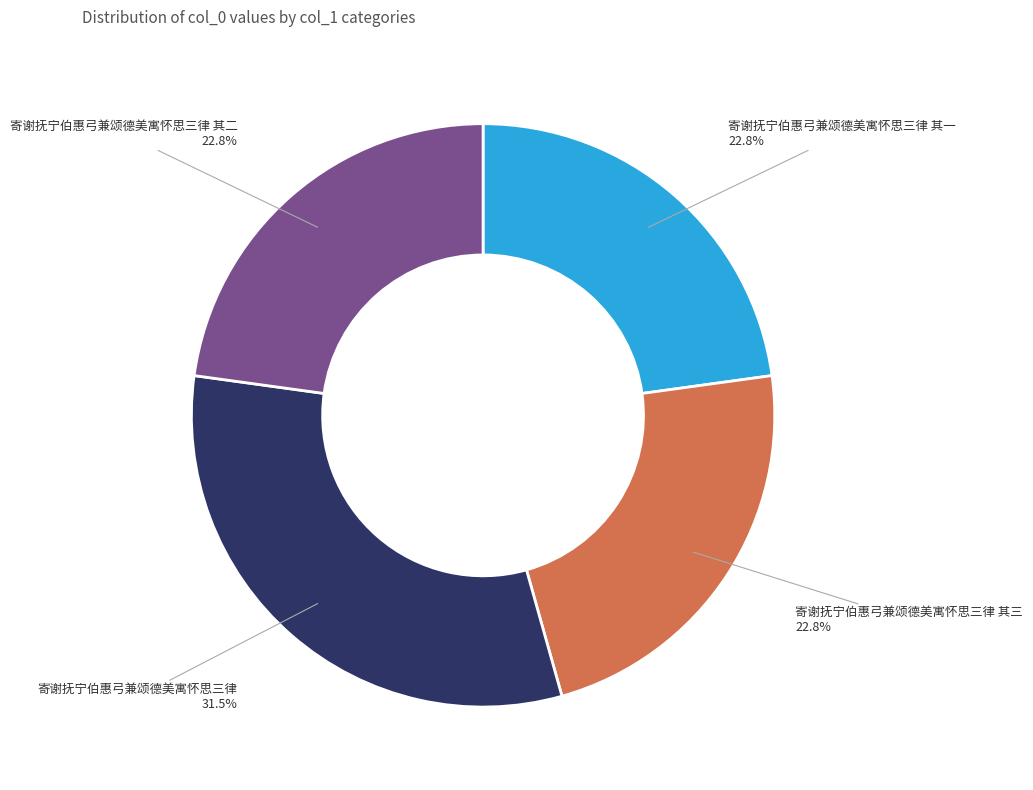

Count the number of slices in the pie.

4